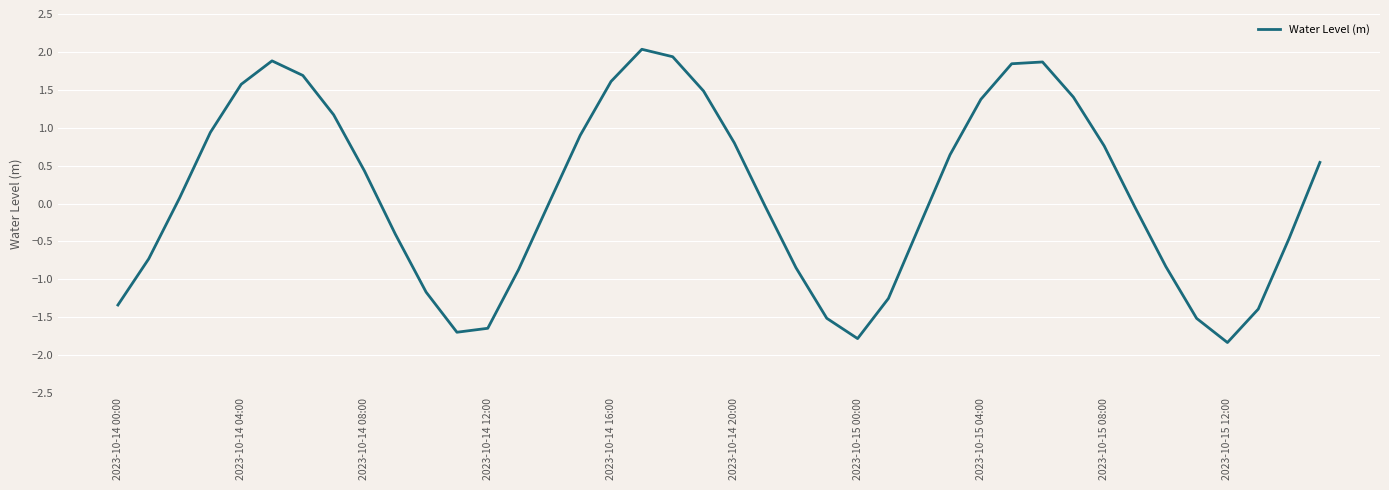

What is the minimum value shown in the chart?

-1.8